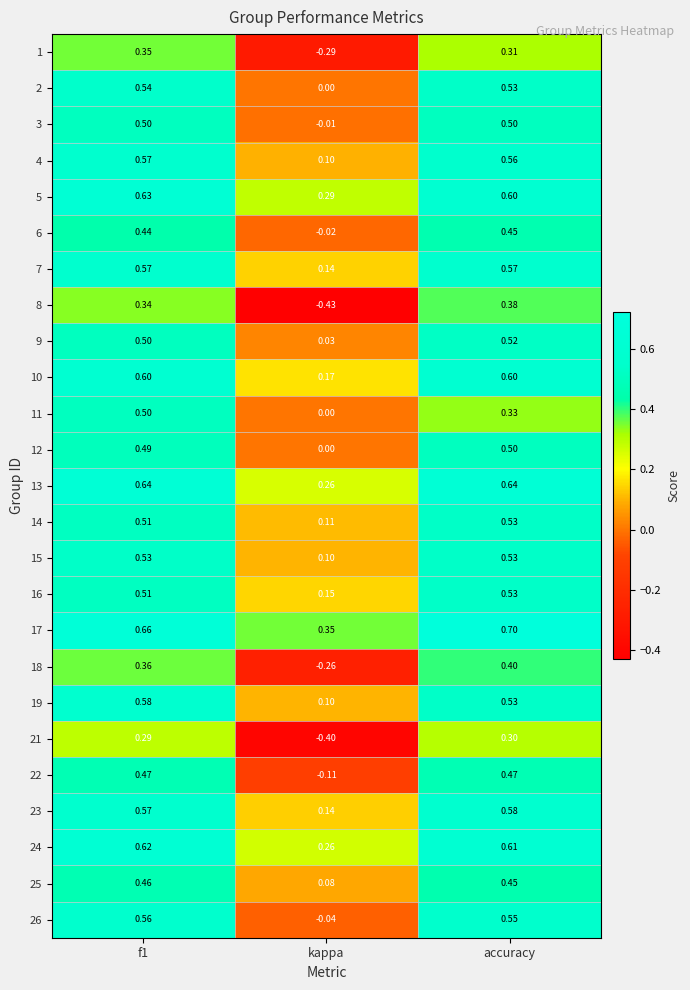

Which series changed the most between f1 and kappa?

8